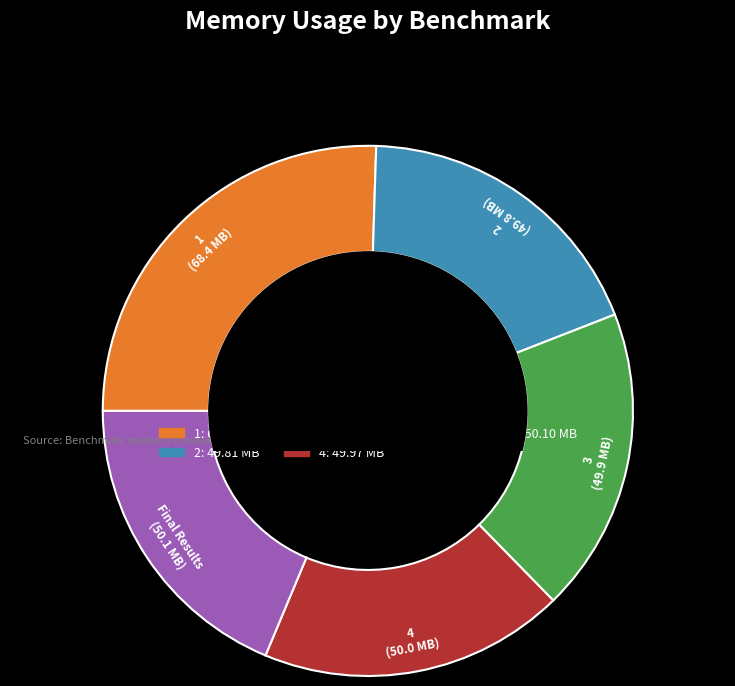

Is it true that 3 is 19% of the pie?

True